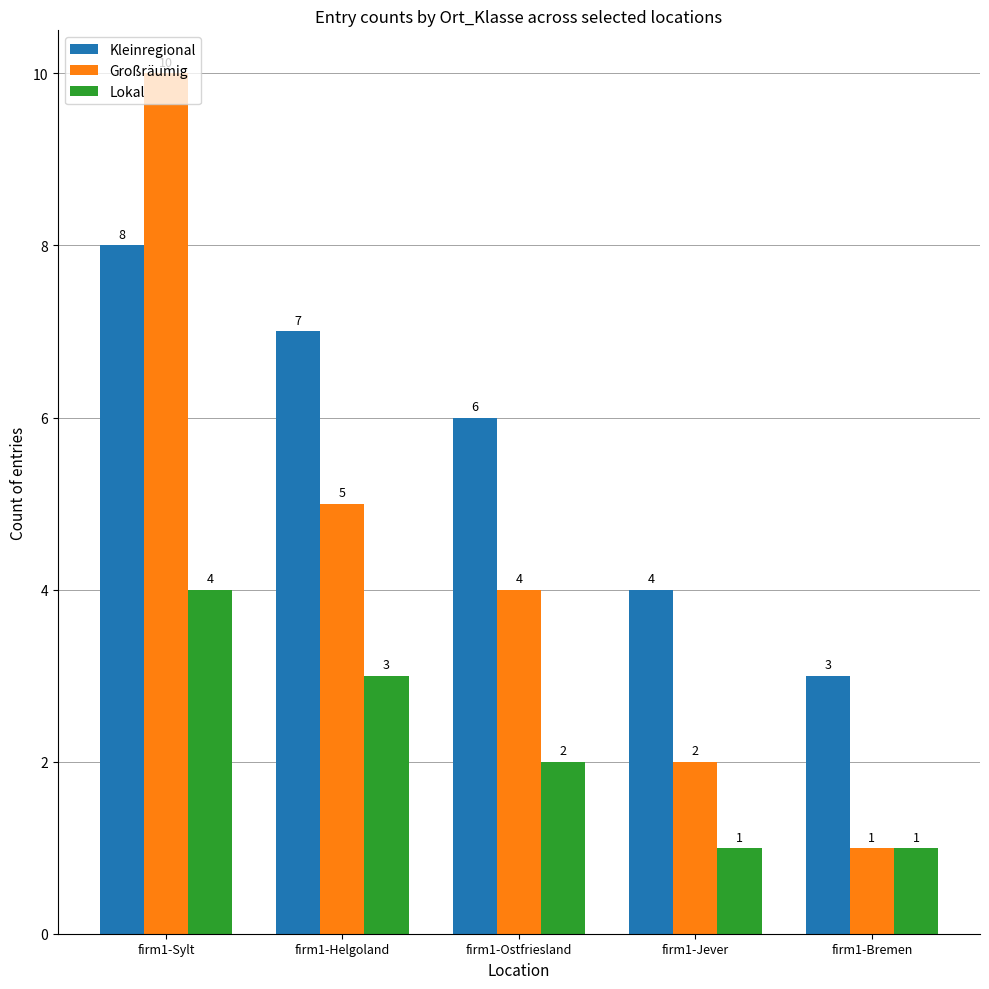

How many values in the Großräumig series are below 4?

2